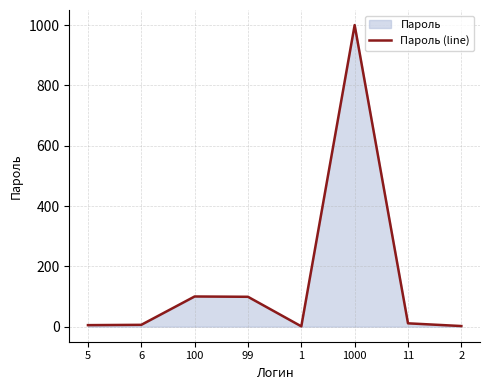

What is the label of the 8th point from the right?

5